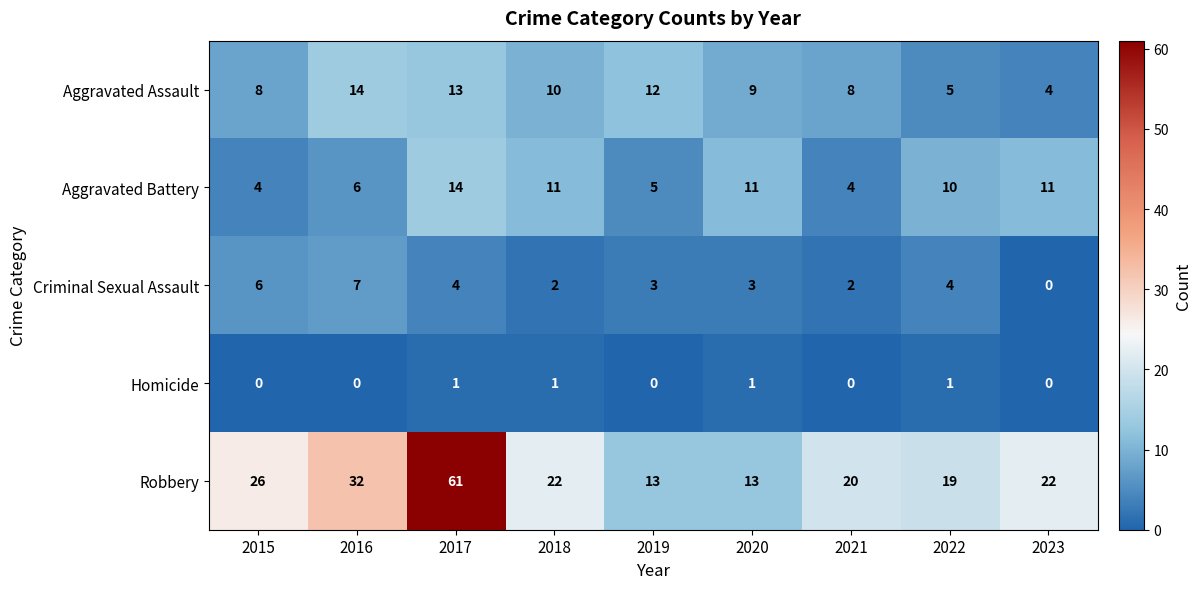

At how many categories does at least one series exceed 54?

1